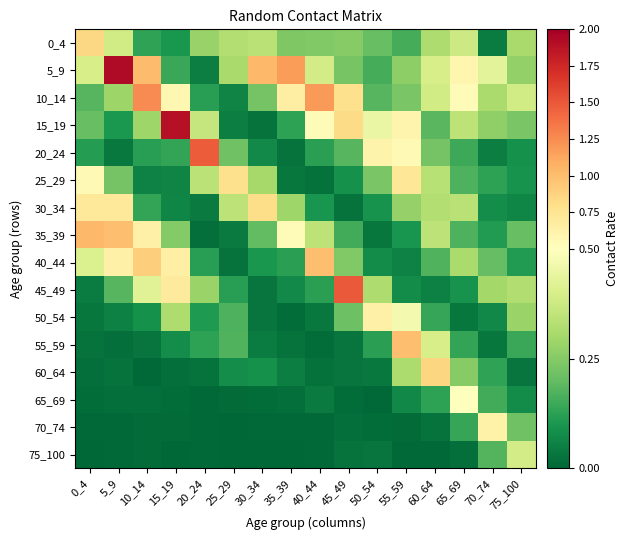

Which series has the widest spread of values?

5_9